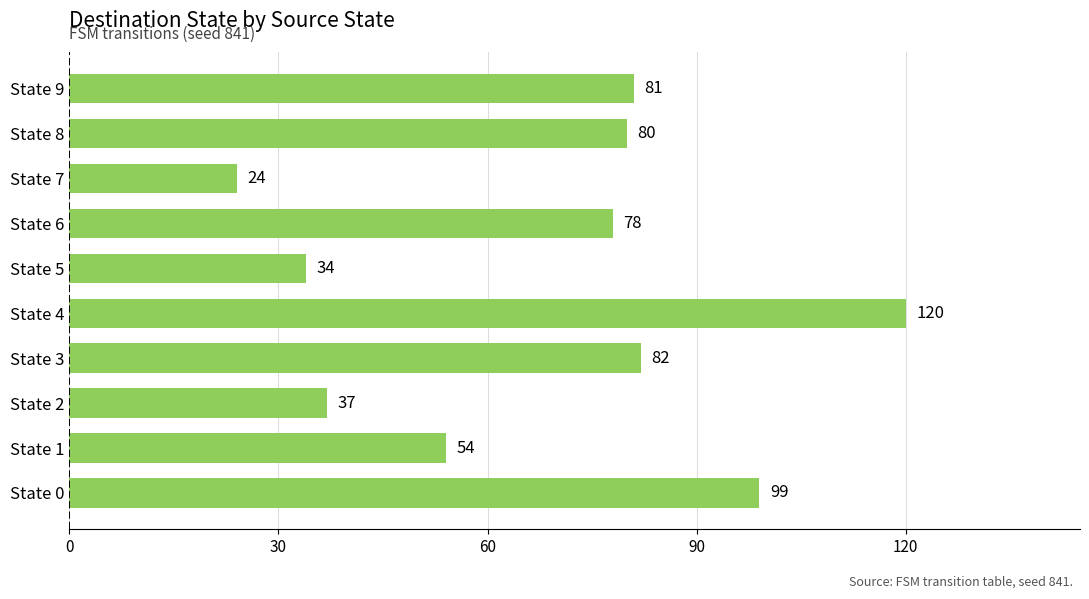

Rank the categories by value from highest to lowest.

State 4, State 0, State 3, State 9, State 8, State 6, State 1, State 2, State 5, State 7